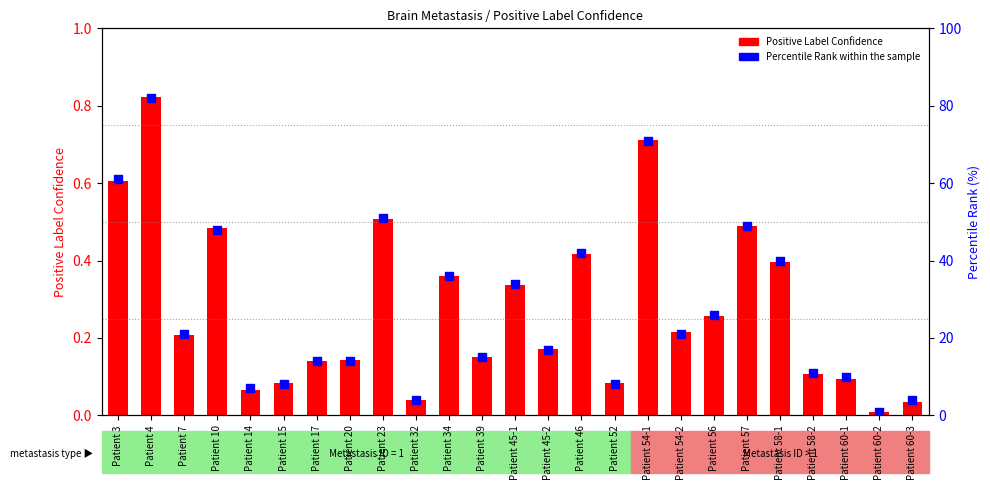

Which series has the widest spread of Y values?

Percentile Rank within the sample